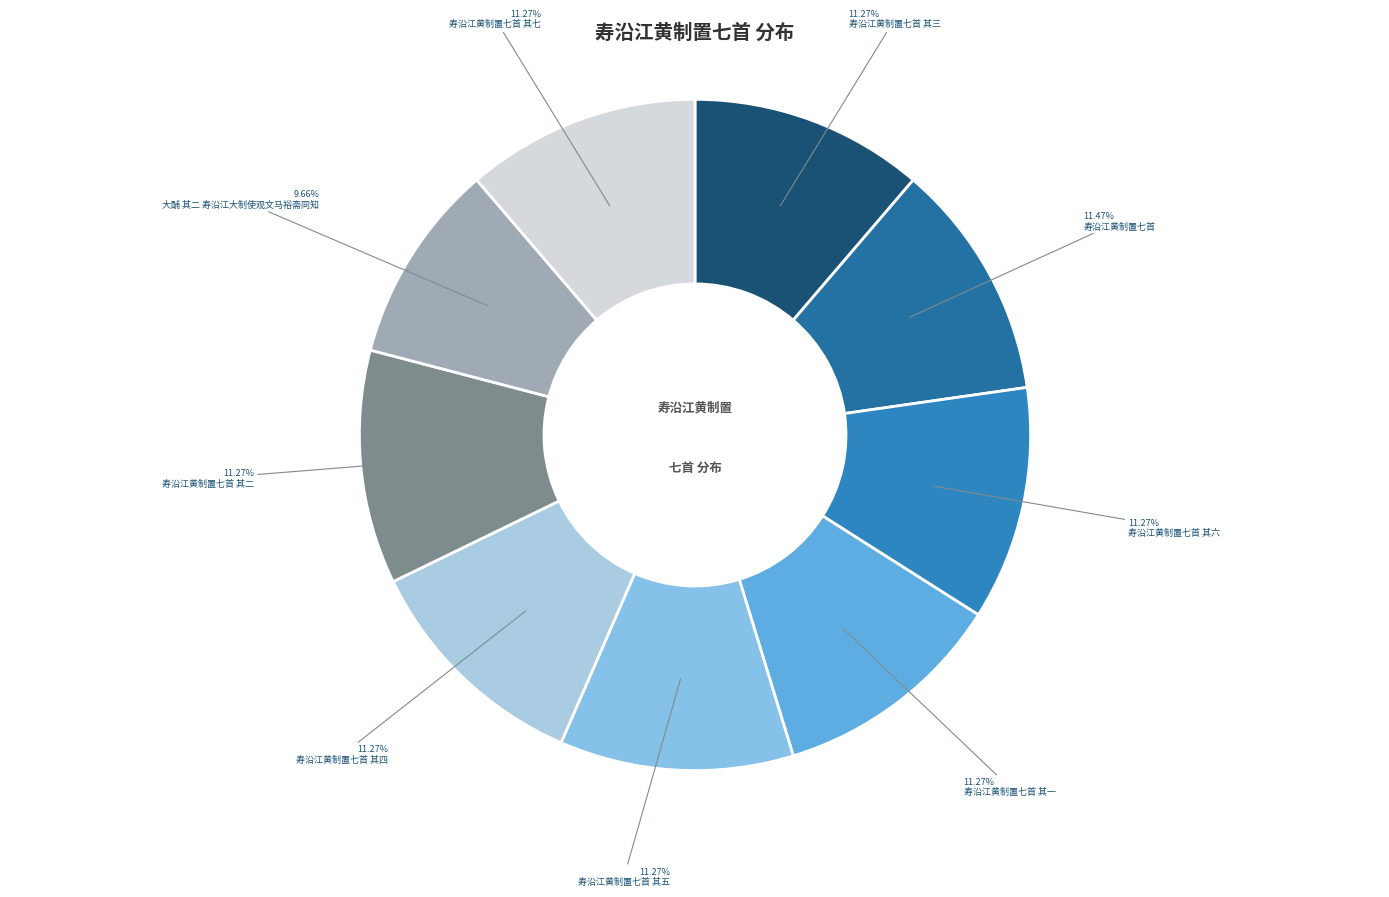

How many slices are in this pie chart?

9